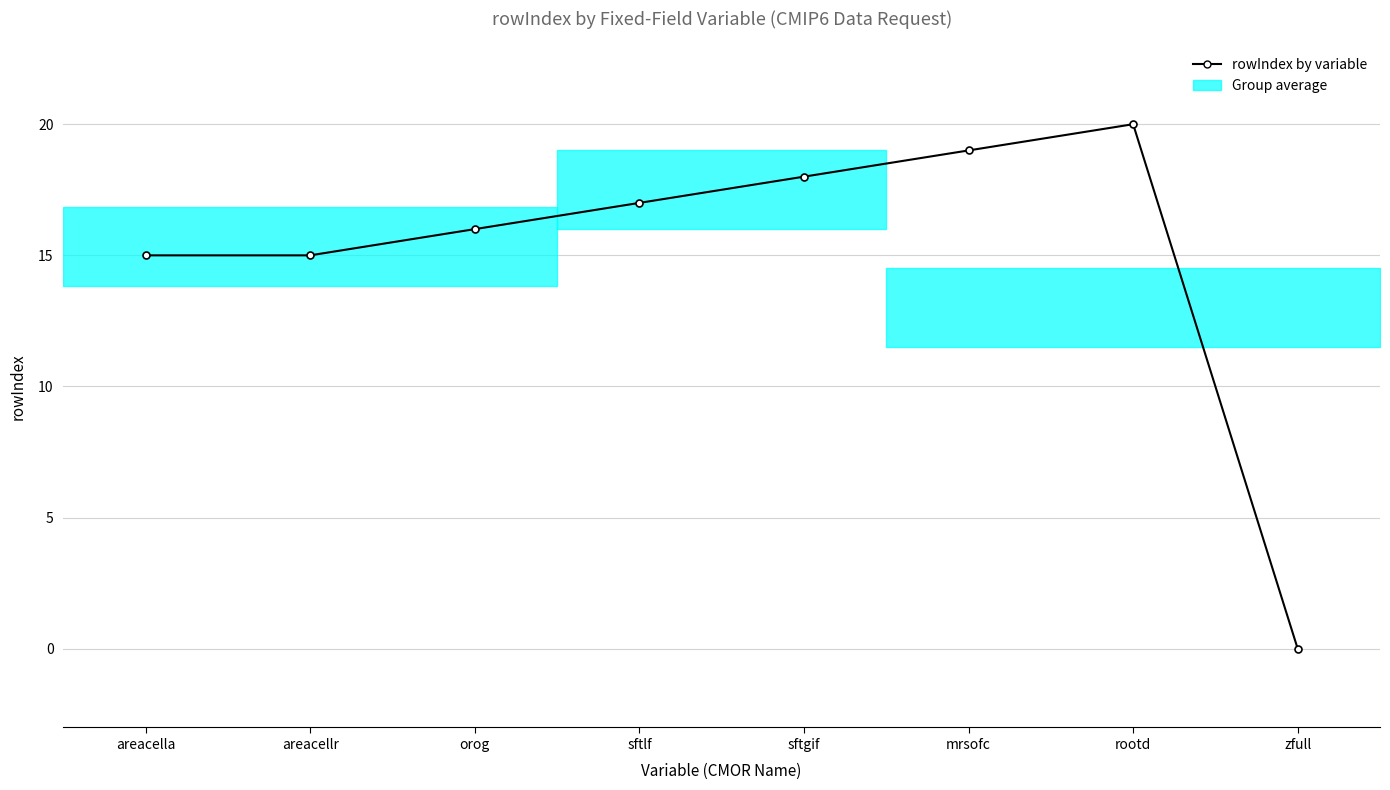

What is the change in value from areacellr to rootd?

+5